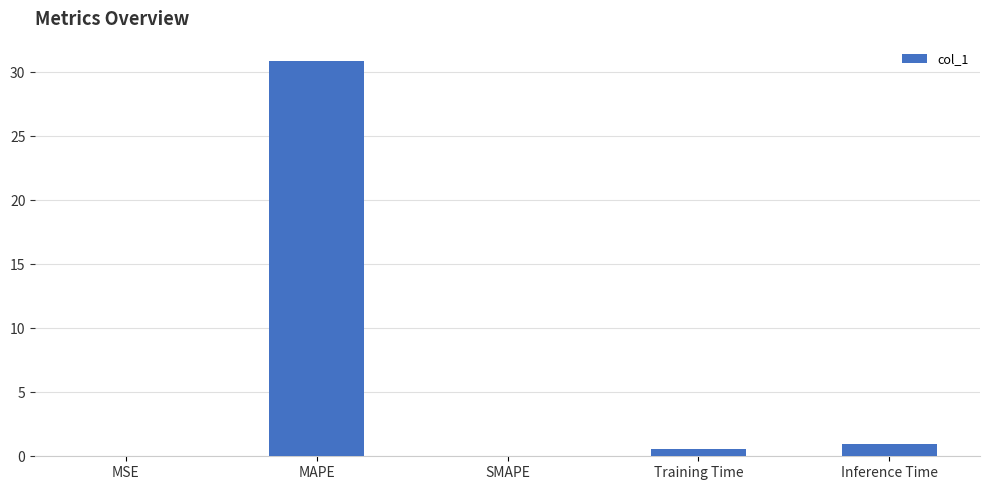

Which category has the highest value across all series?

MAPE